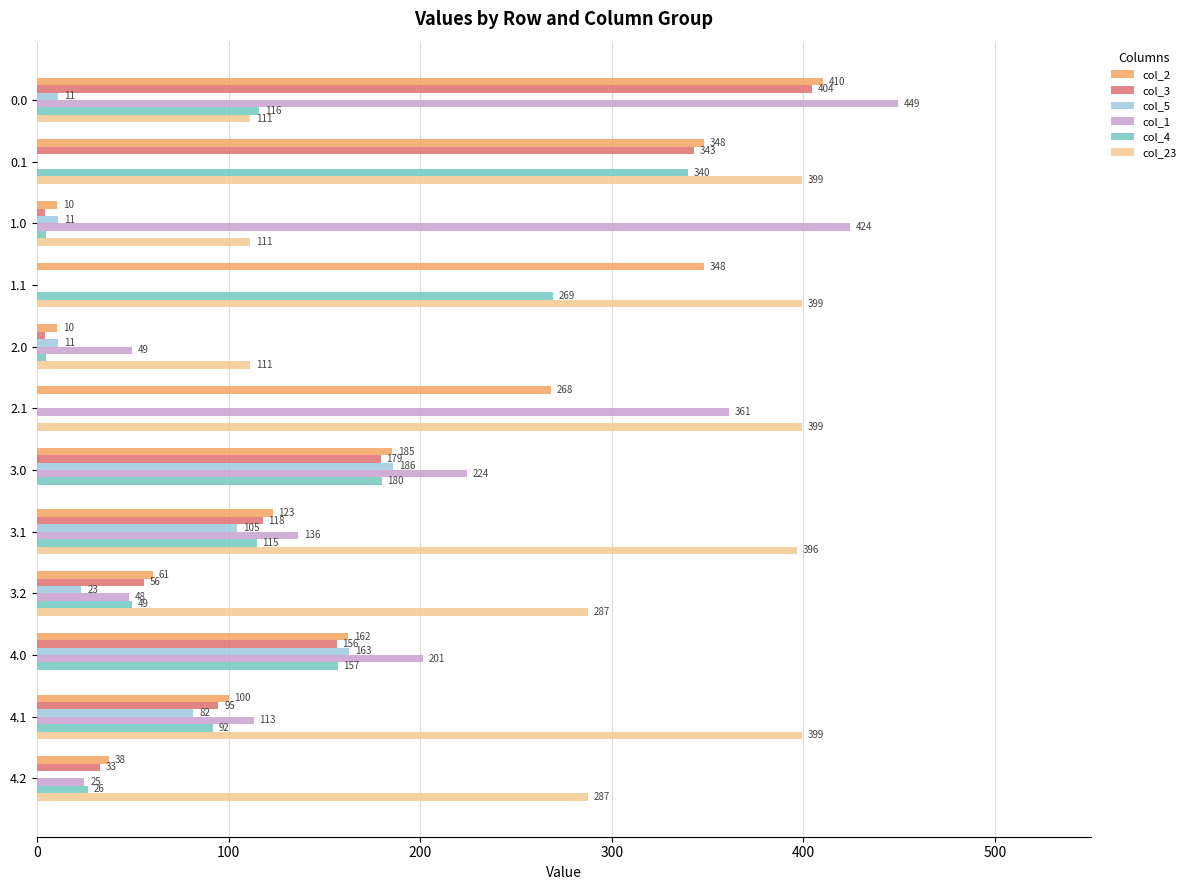

The value of col_3 at 0.1 is 342.7. True or false?

True